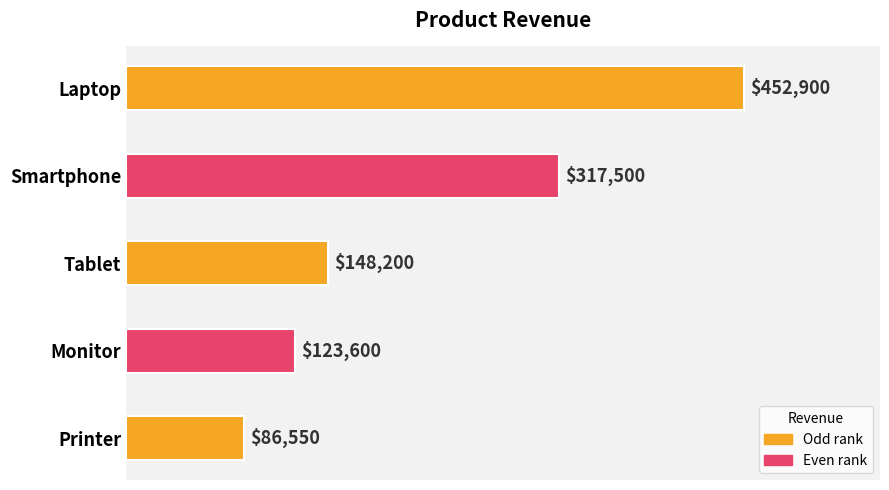

True or false: the data shows 317500 at Smartphone.

True